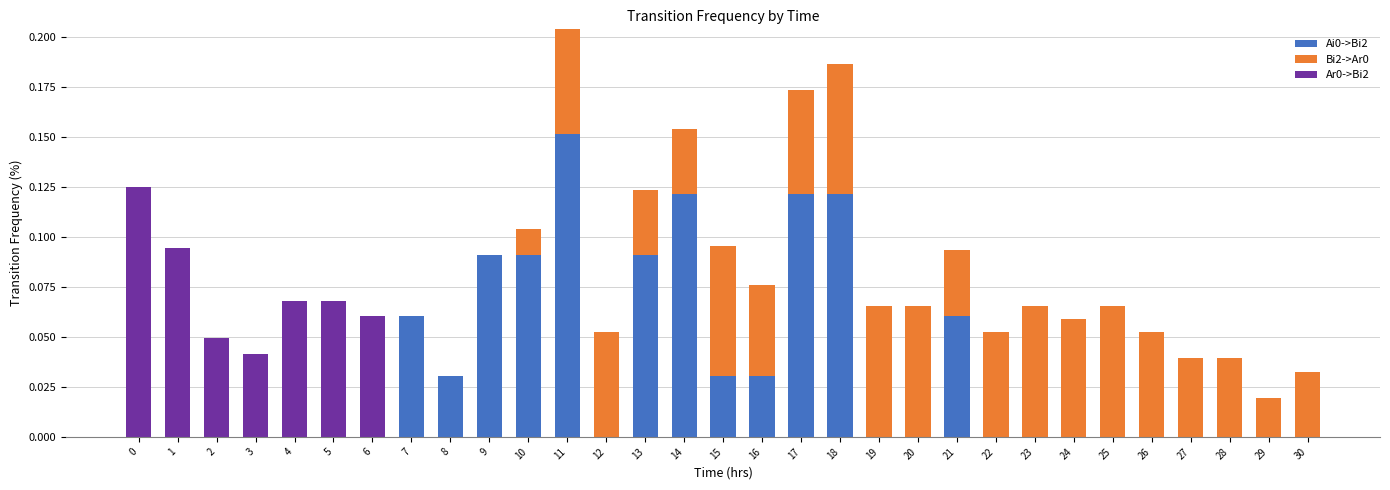

At which category is the sum across all series the highest?

11